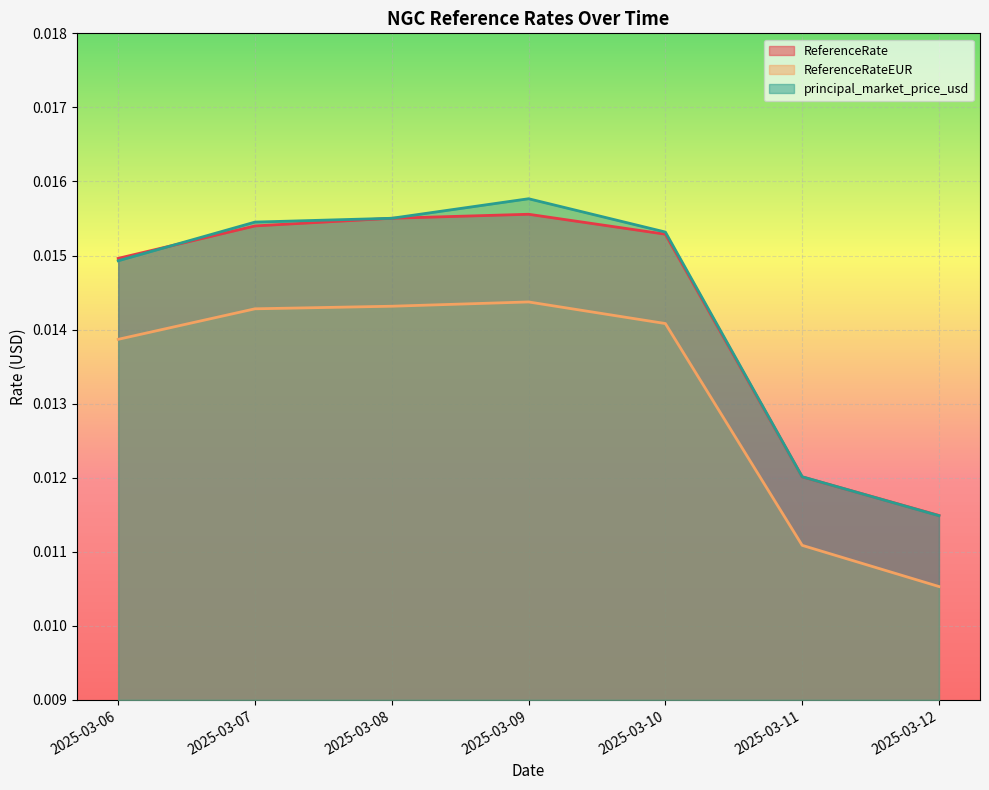

Is it true that ReferenceRateEUR equals 0.0 at 2025-03-12?

True